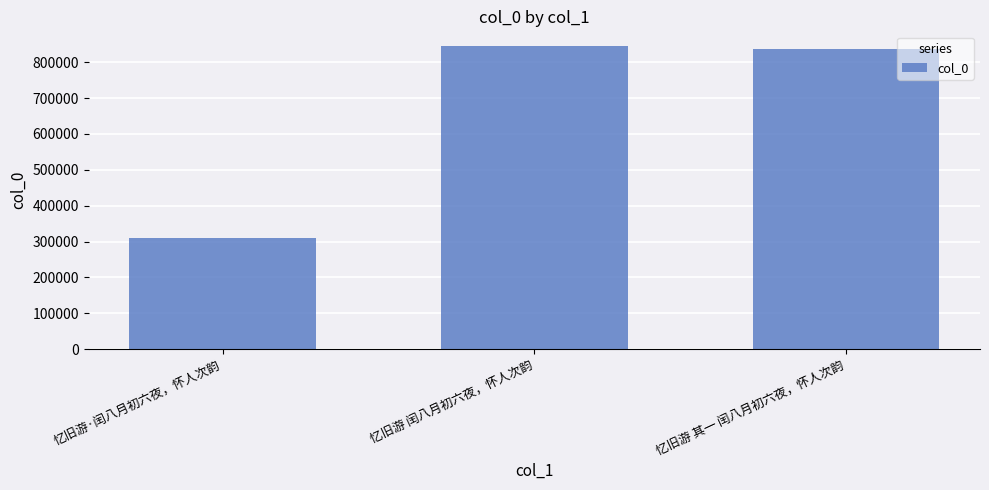

Where is the data nearest to the value 576344?

忆旧游 其一 闰八月初六夜，怀人次韵